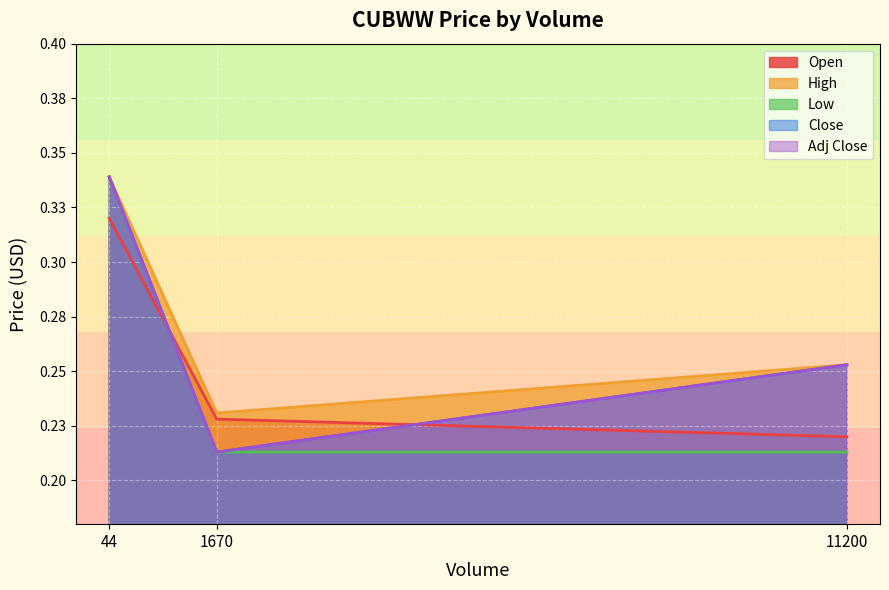

Does the chart display data point markers on the line(s)?

No